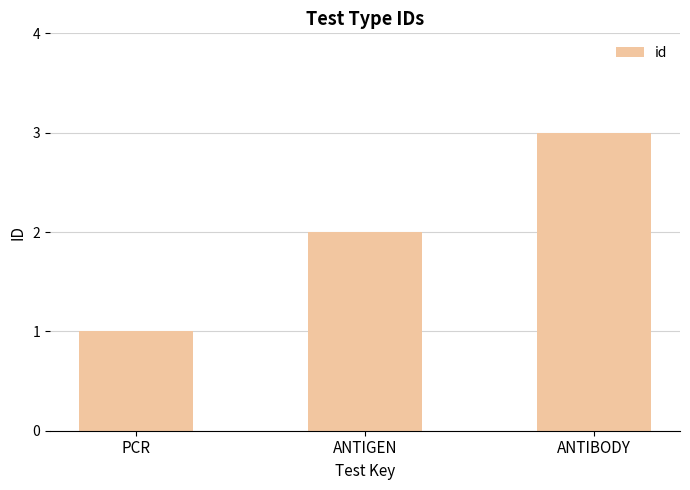

What is the label of the 1st bar from the left?

PCR